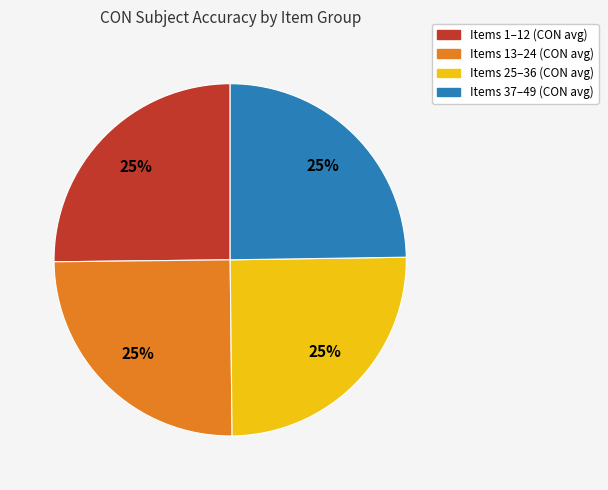

How many segments does this pie chart have?

4